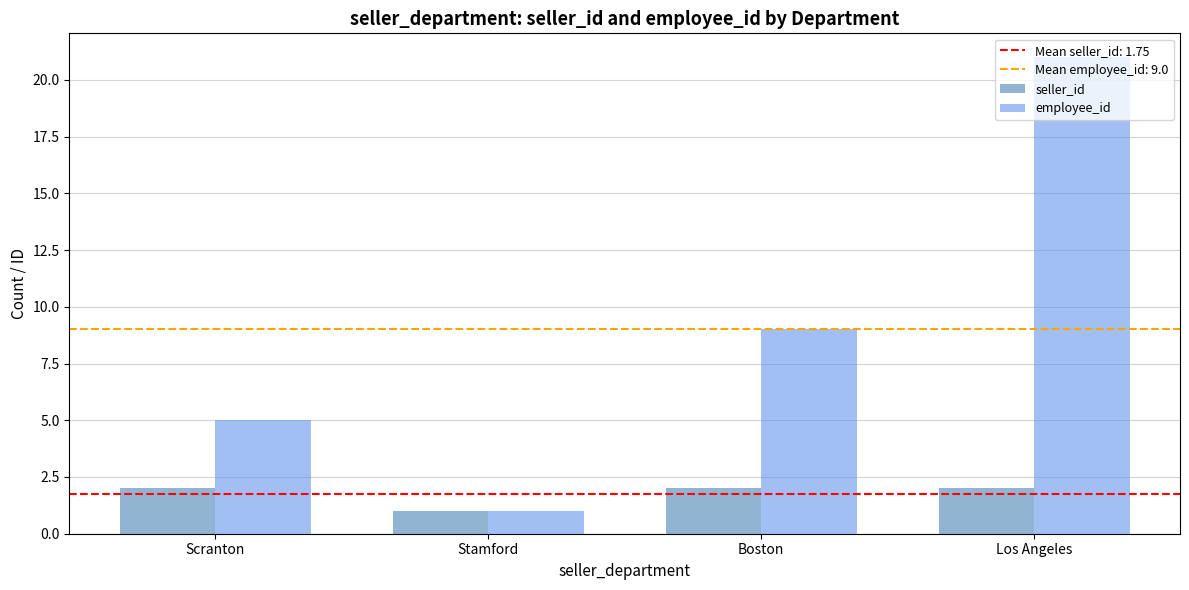

What position from the right is Boston?

2